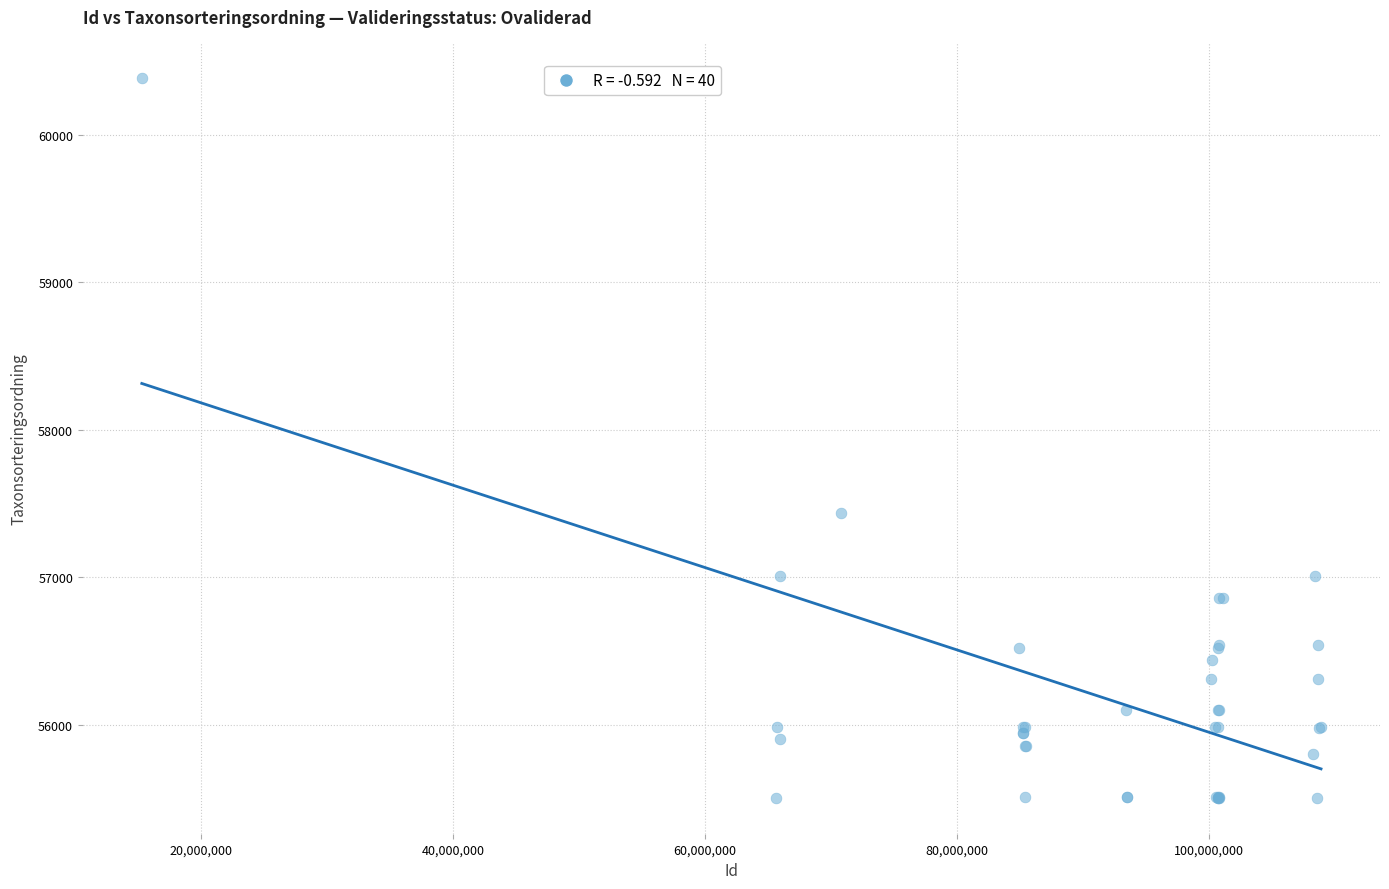

What Y value in the scatter plot is closest to 57943?

57435